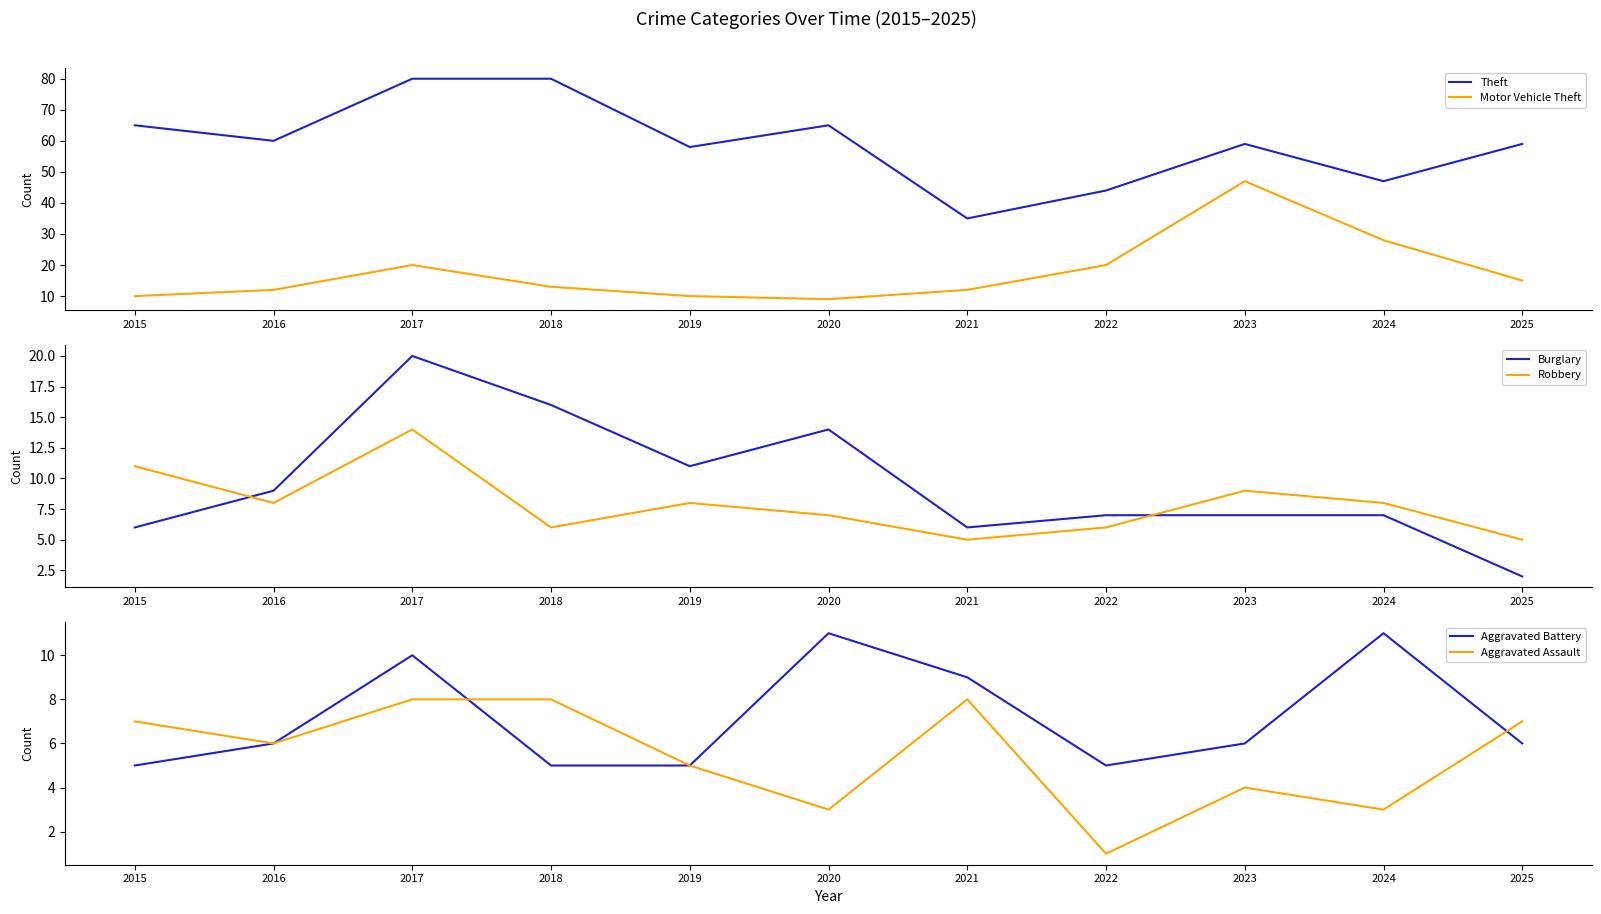

Which series has the widest spread of values?

Theft